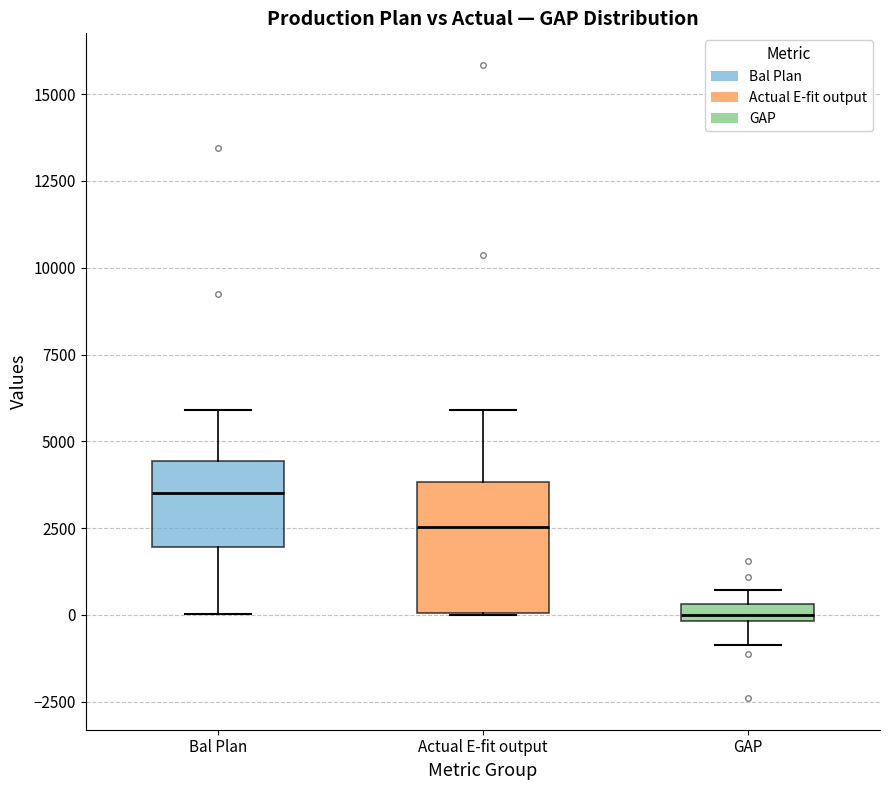

Comparing the boxes themselves (not the whiskers), which one is the tallest?

Actual E-fit output